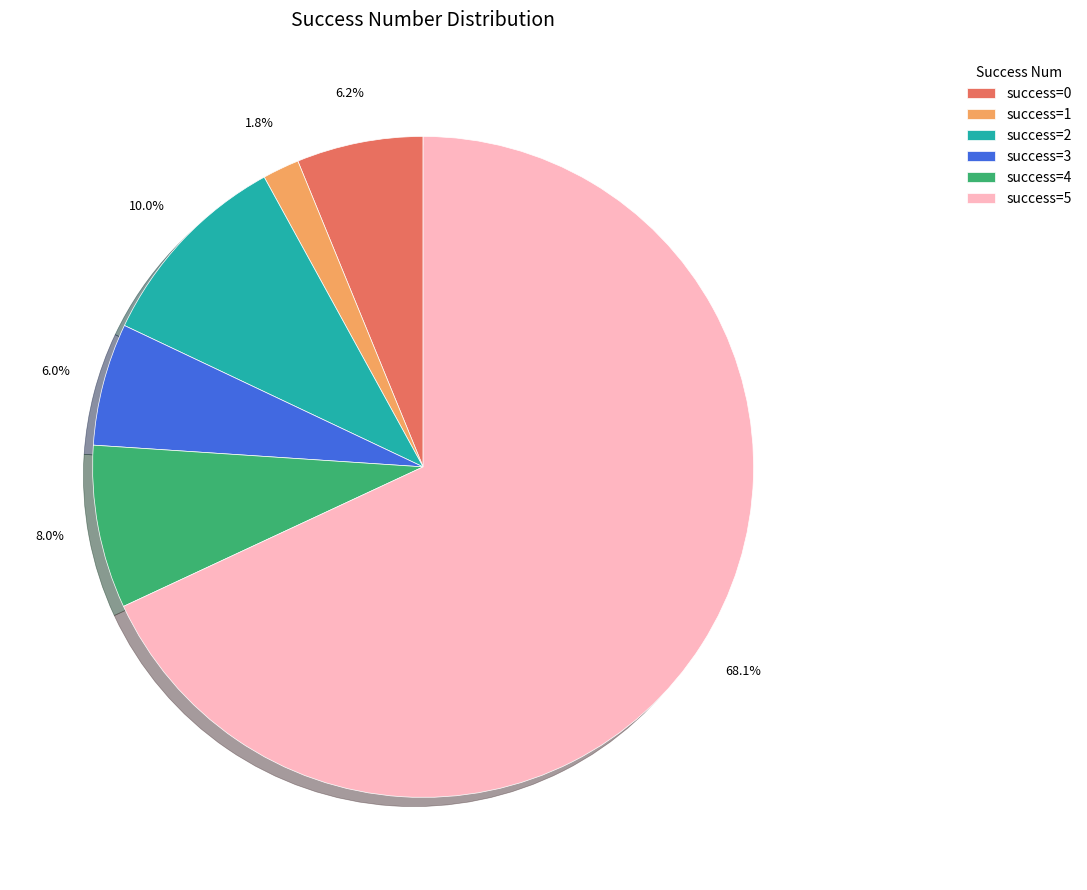

How much of the chart is everything except success=4?

92.0%